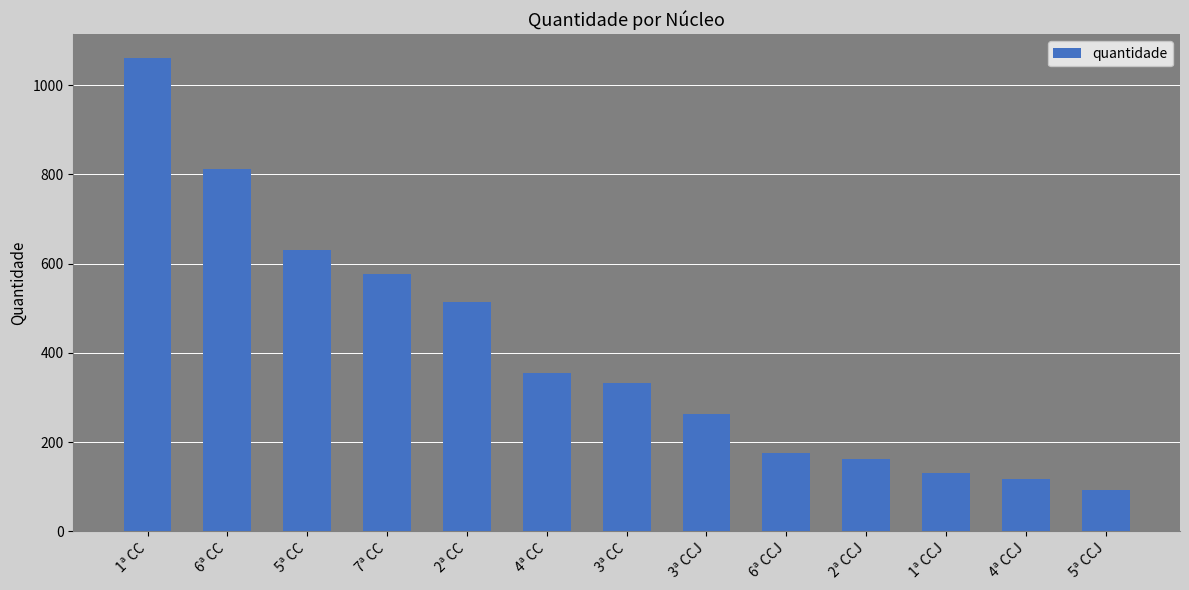

Rank the categories by value from highest to lowest.

1ª CC, 6ª CC, 5ª CC, 7ª CC, 2ª CC, 4ª CC, 3ª CC, 3ª CCJ, 6ª CCJ, 2ª CCJ, 1ª CCJ, 4ª CCJ, 5ª CCJ